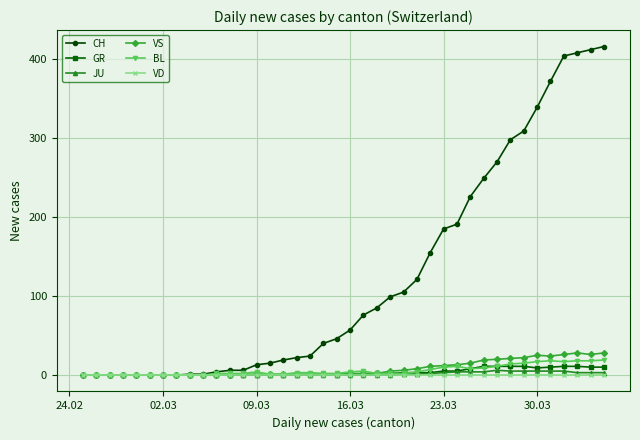

What are all the series names shown in the legend?

CH, GR, JU, VS, BL, VD